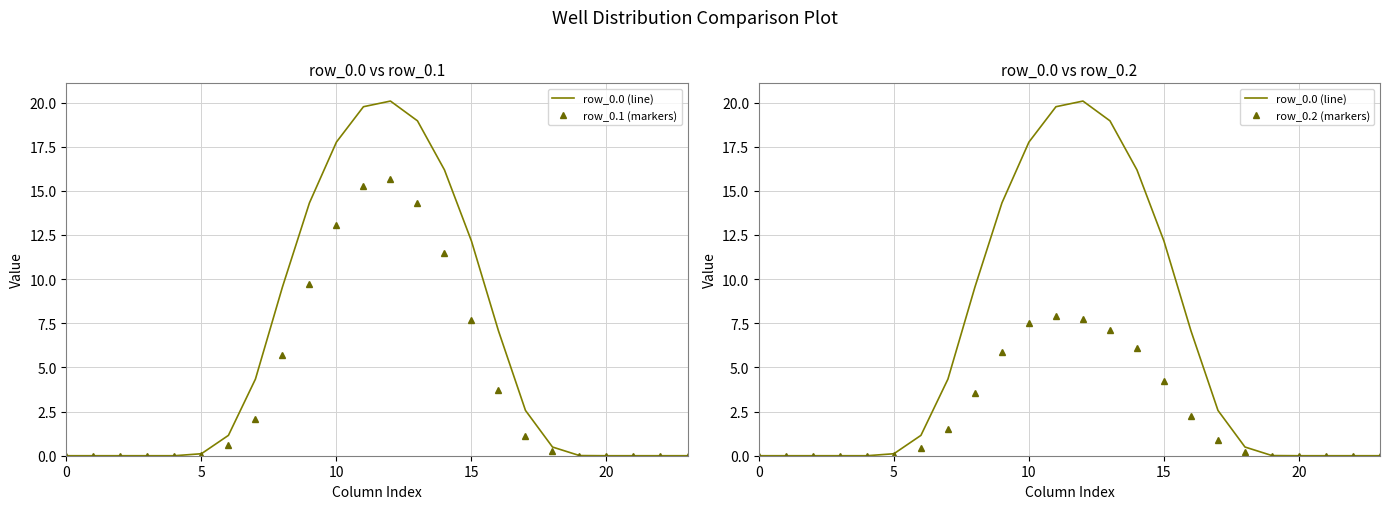

List the series in order of their overall mean, lowest first.

row_0.2 (markers), row_0.1 (markers), row_0.0 (line)